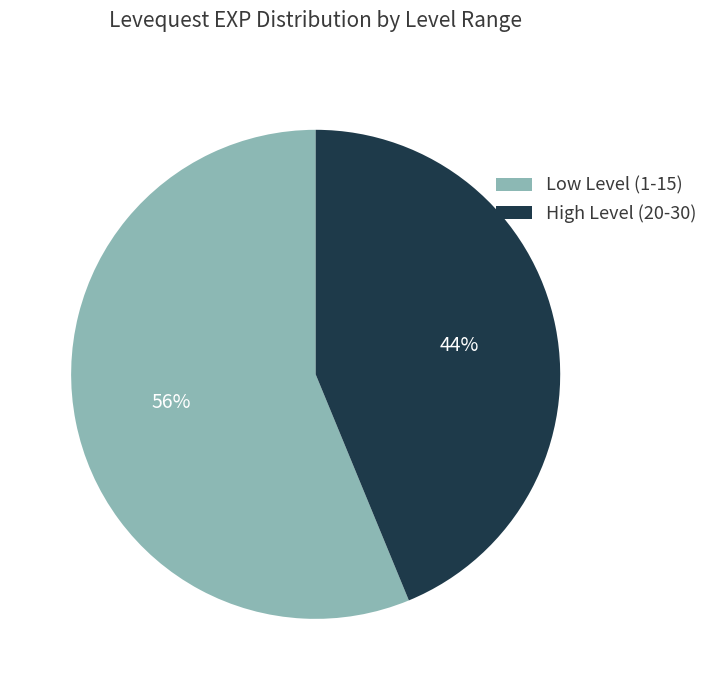

To the nearest percent, what is the difference between the largest and smallest slice percentages?

12%